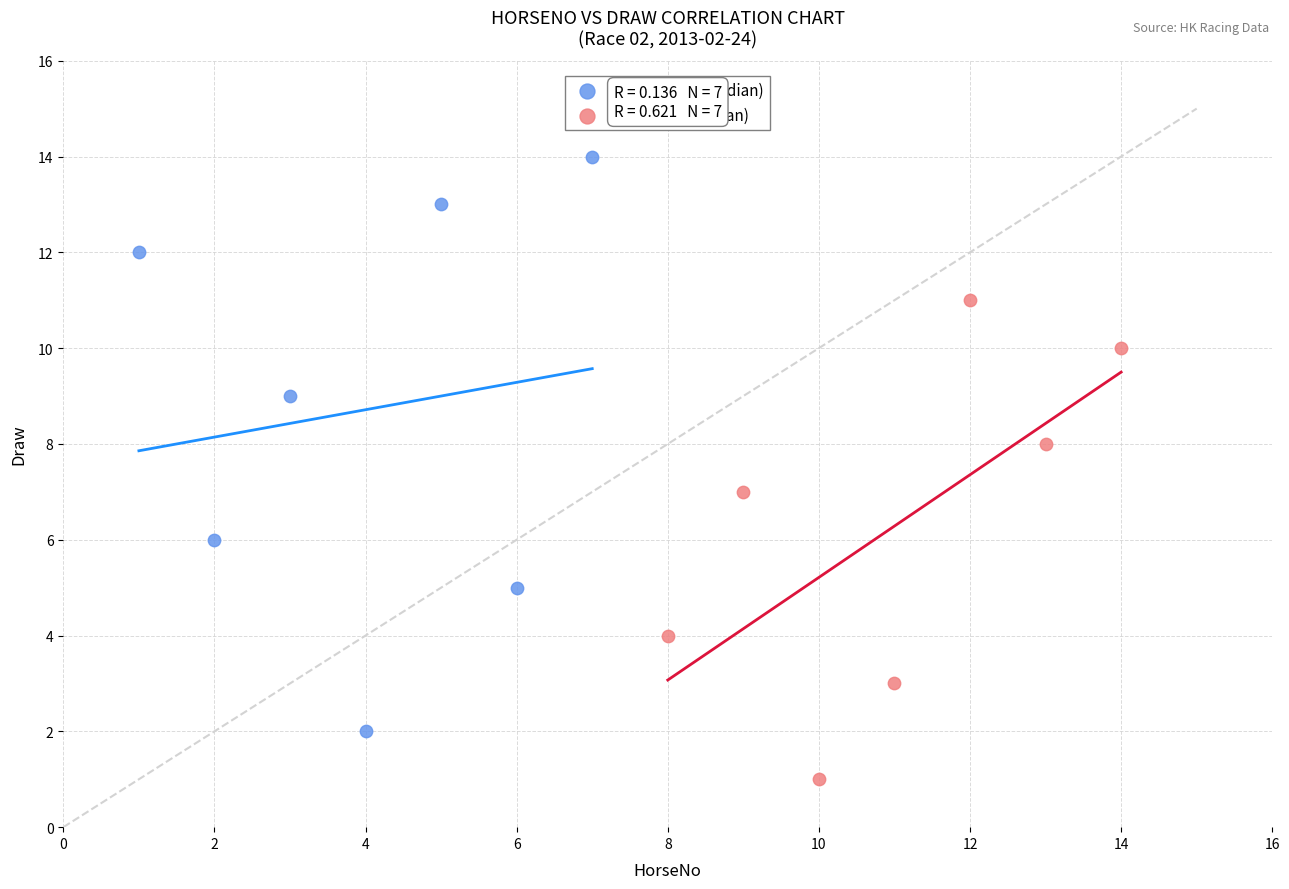

Which series contains the highest Y value?

Heavy Wt (≥median)